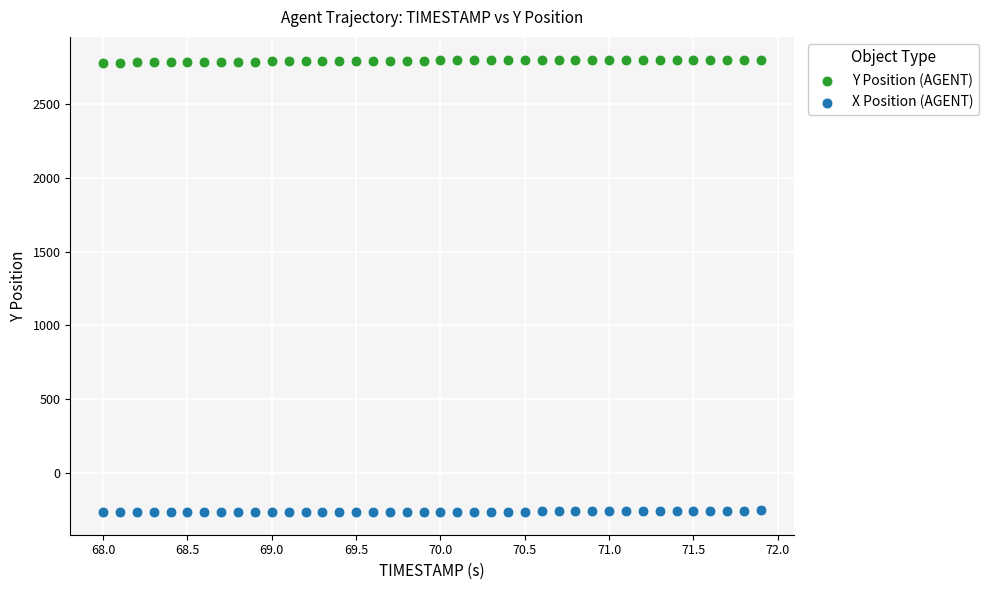

Which series reaches the minimum Y coordinate?

X Position (AGENT)